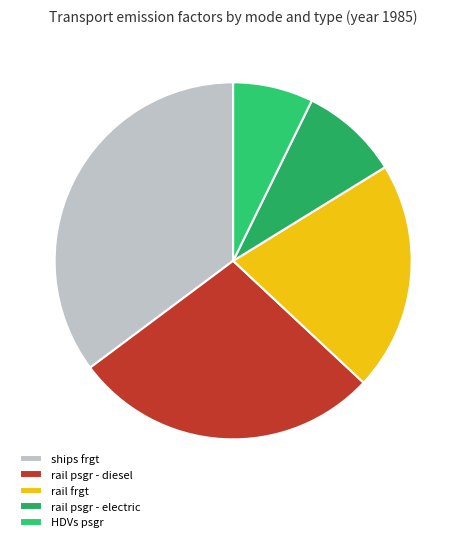

How many segments does this pie chart have?

5